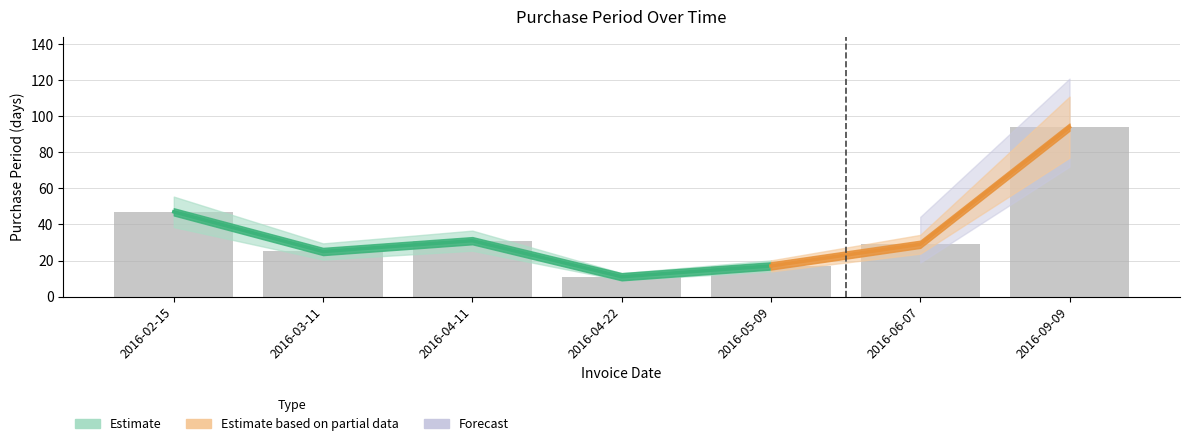

What is the maximum value shown in the chart?

94